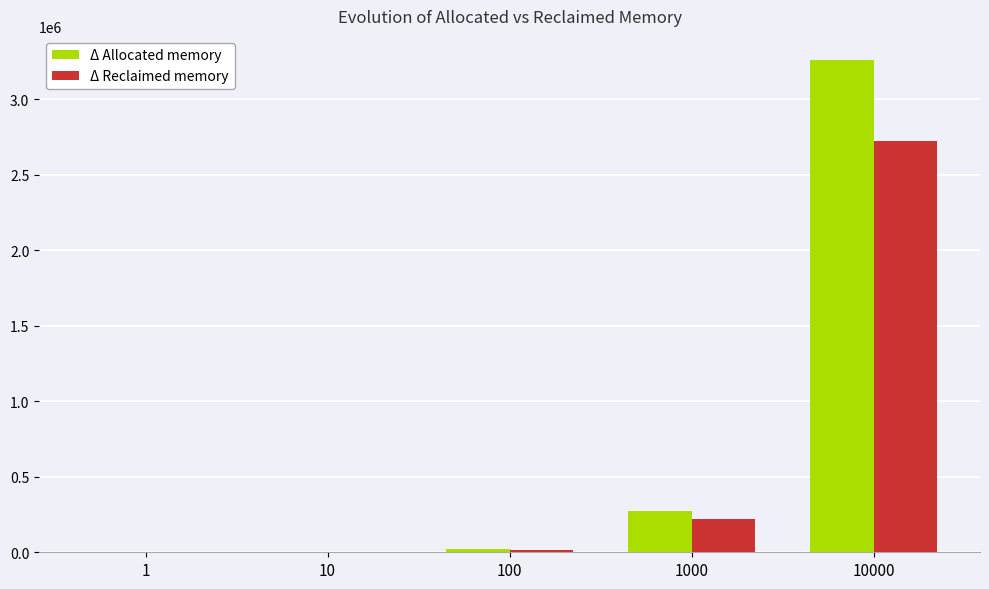

Which series changed the most between 100 and 1000?

Δ Allocated memory